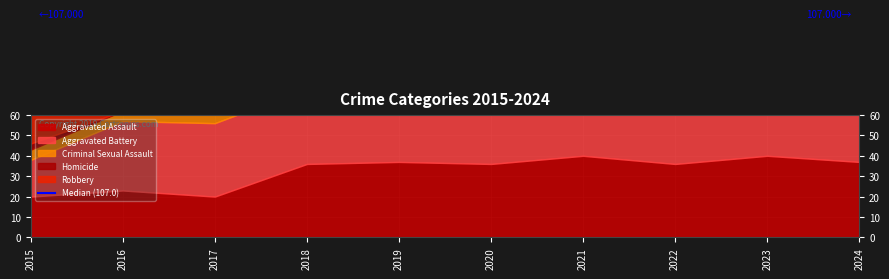

Rank the series at 2021 from lowest to highest value.

Criminal Sexual Assault, Homicide, Robbery, Aggravated Assault, Aggravated Battery